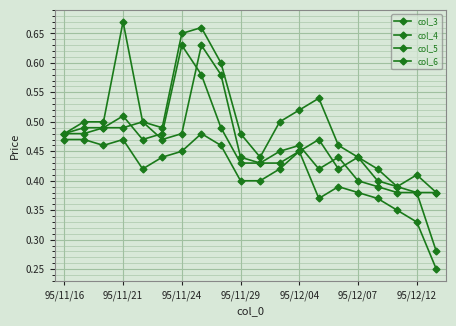

What is the value of the col_3 point at the 12th from the left?

0.4